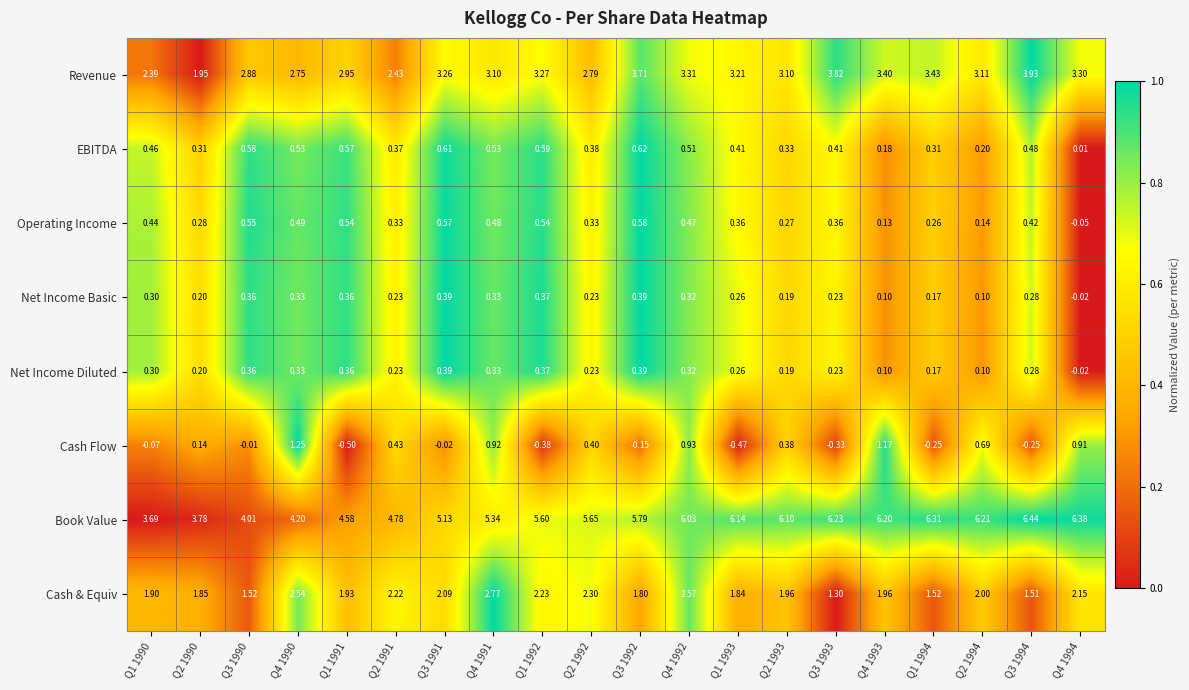

Which series changed the most between Q3 1991 and Q4 1992?

Cash Flow